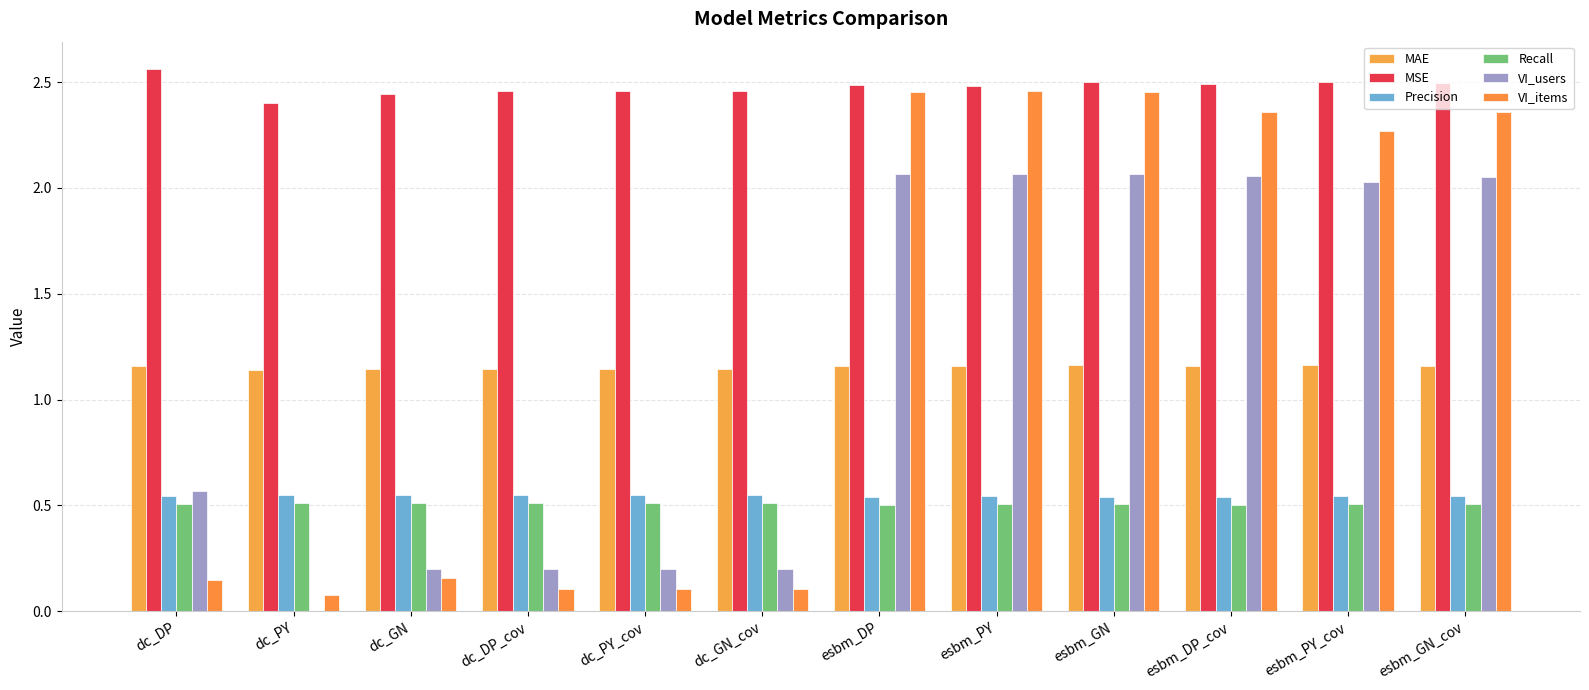

At how many categories does at least one series exceed 0?

12